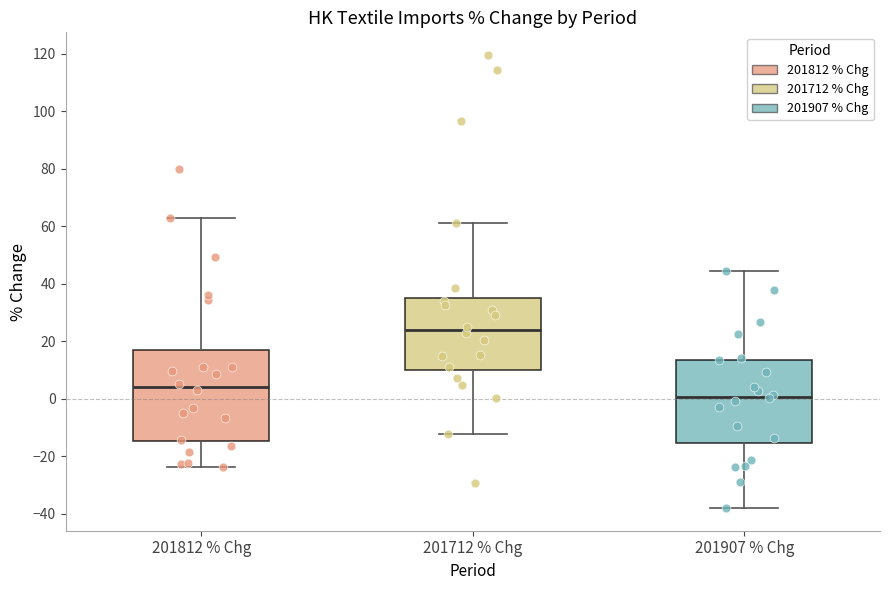

Where is the lower edge of the box for 201712 % Chg on the y-axis? The values are not printed on the chart, so give them approximately, as read against the axis.

10